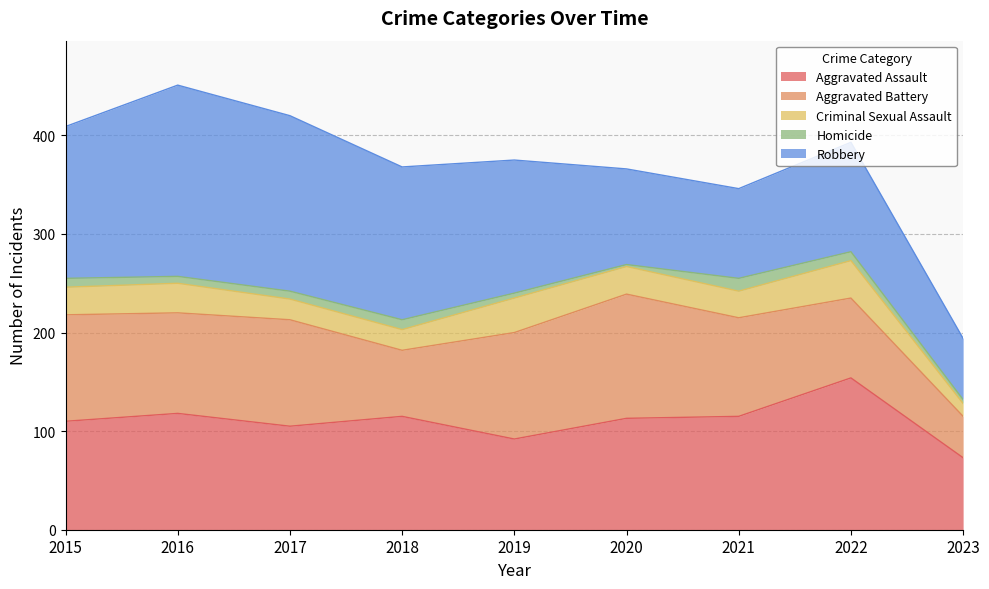

What value does the Homicide series have at 2015, to the nearest 10?

10